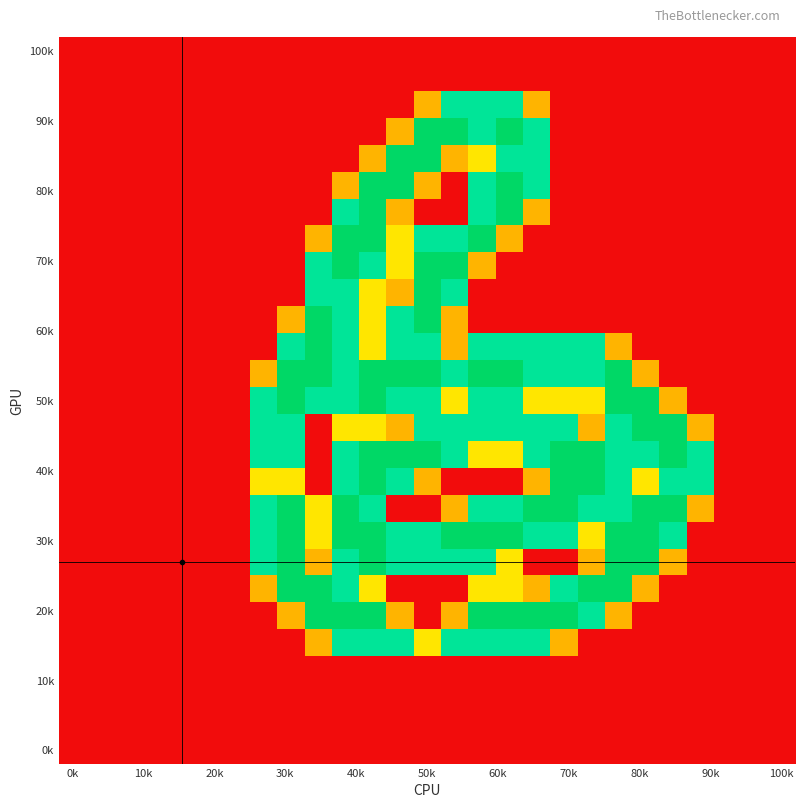

Which label corresponds to the smallest value in the chart?

0k